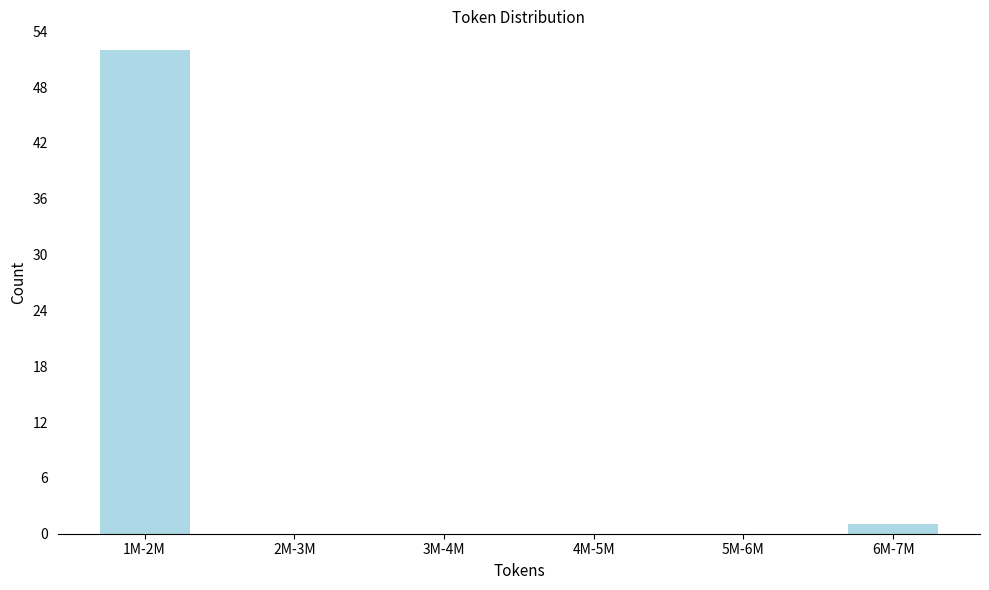

Reading left to right, list all the values displayed in this chart.

1M-2M=52	2M-3M=0	3M-4M=0	4M-5M=0	5M-6M=0	6M-7M=1